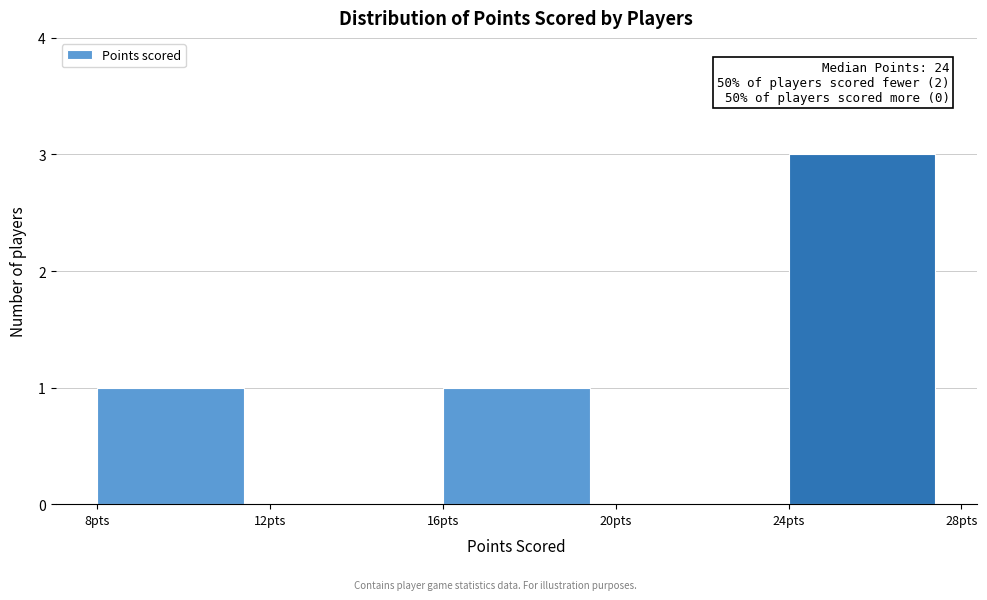

Which range on the x-axis has the tallest bar?

24 to 28